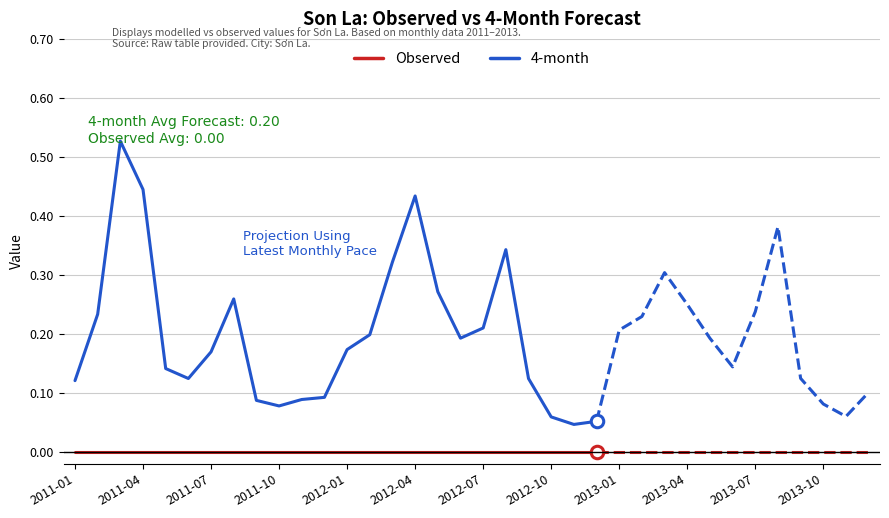

At 2012-04, list the series in order from largest to smallest.

4-month, Observed